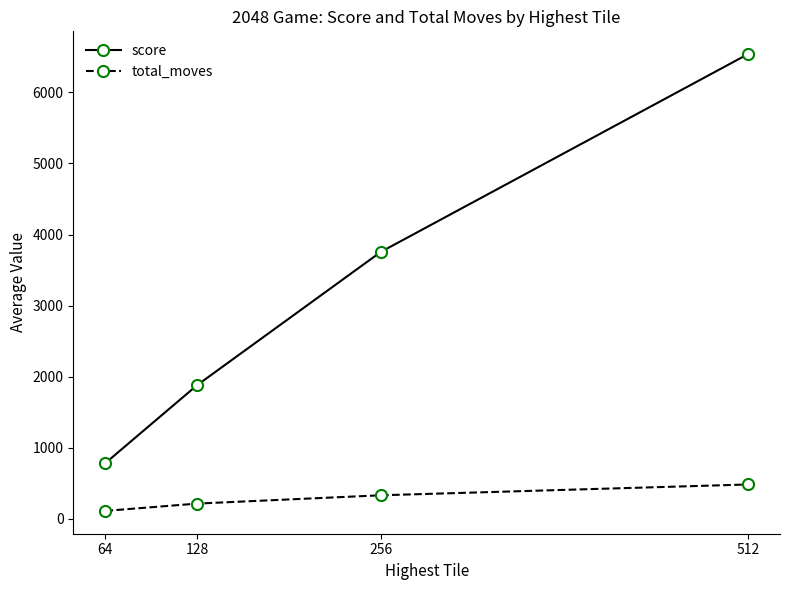

What are all the series names shown in the legend?

score, total_moves